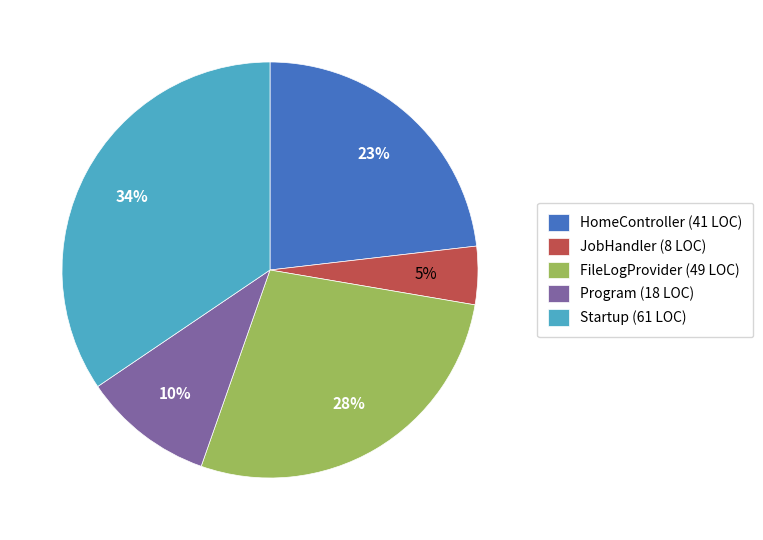

To the nearest percent, what is the difference between the FileLogProvider and HomeController slice percentages?

5%